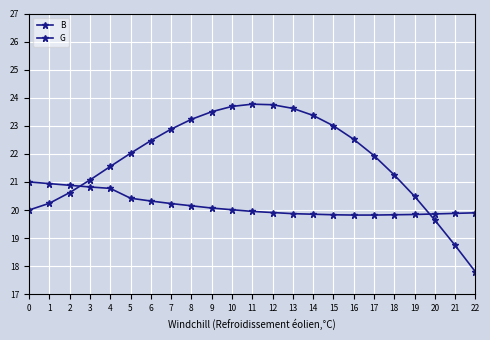

Reading right to left, list all the values displayed in this chart.

B: 17.8	18.7	19.6	20.5	21.2	21.9	22.5	23.0	23.4	23.6	23.8	23.8	23.7	23.5	23.2	22.9	22.5	22.0	21.6	21.1	20.6	20.2	20.0
G: 19.9	19.9	19.9	19.8	19.8	19.8	19.8	19.8	19.9	19.9	19.9	19.9	20.0	20.1	20.1	20.2	20.3	20.4	20.8	20.8	20.9	20.9	21.0